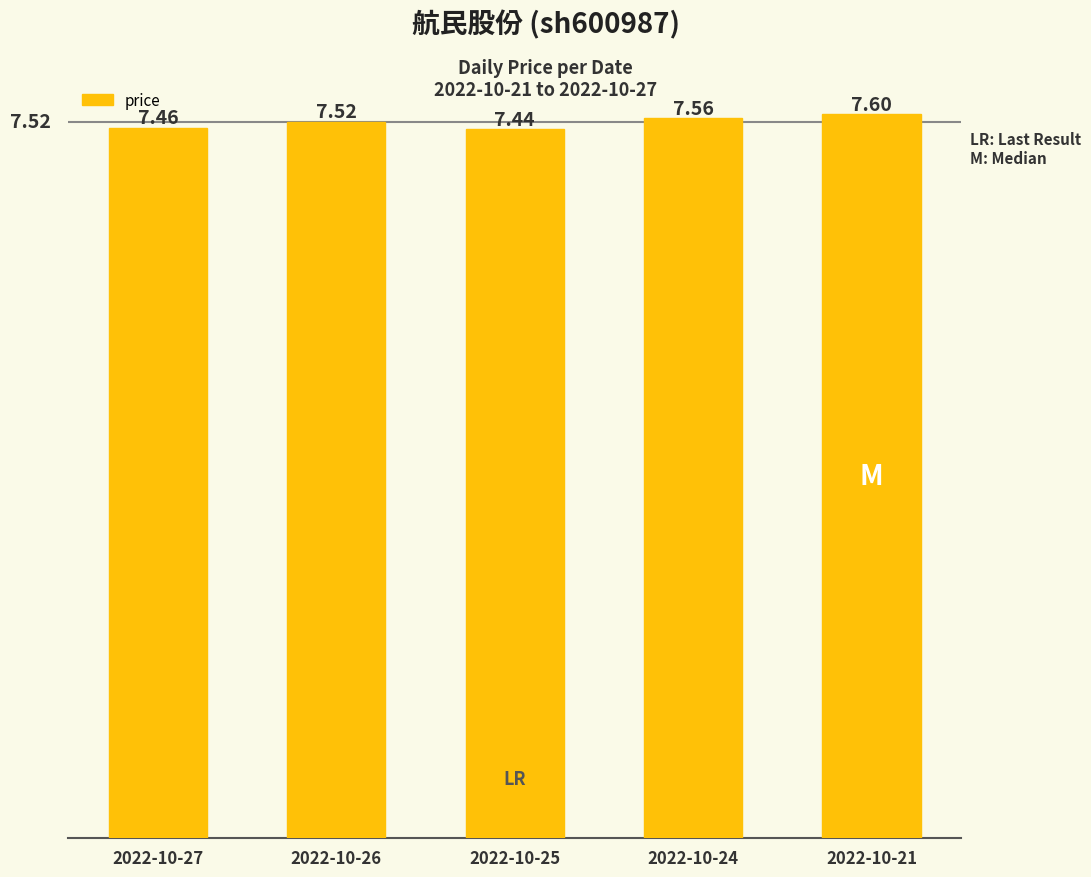

Rank the categories by value from lowest to highest.

2022-10-25, 2022-10-27, 2022-10-26, 2022-10-24, 2022-10-21